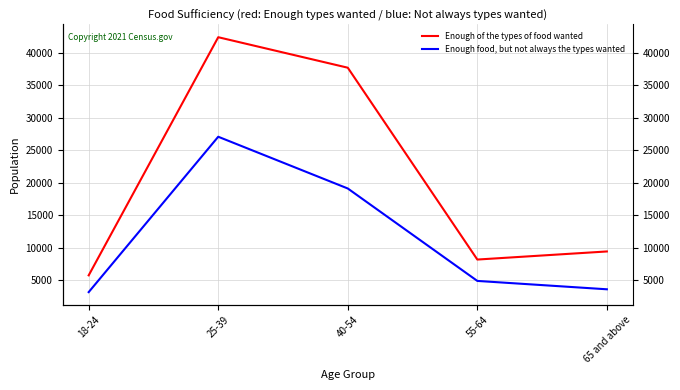

True or false: Enough food, but not always the types wanted and Enough of the types of food wanted cross at least once.

False